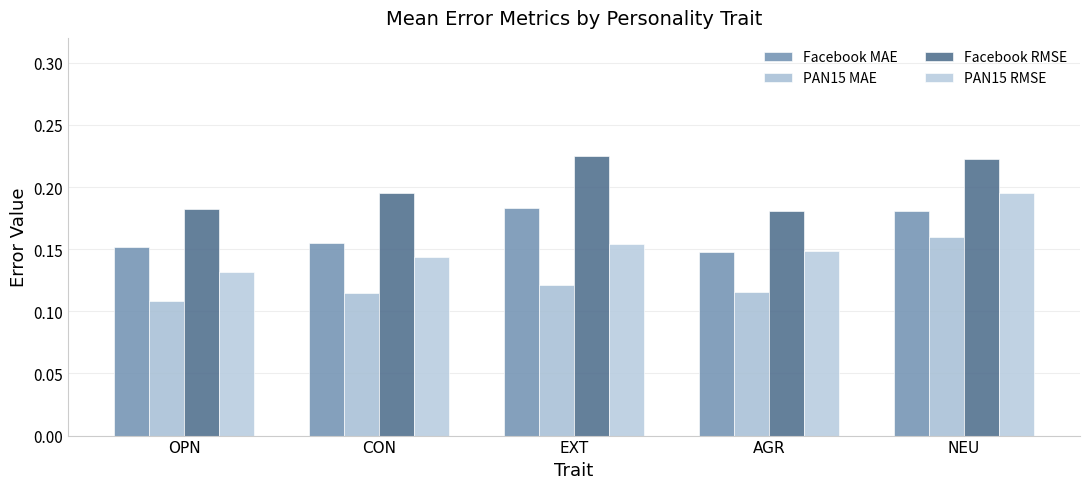

The PAN15 MAE series shows 0.0 at EXT. True or false?

False